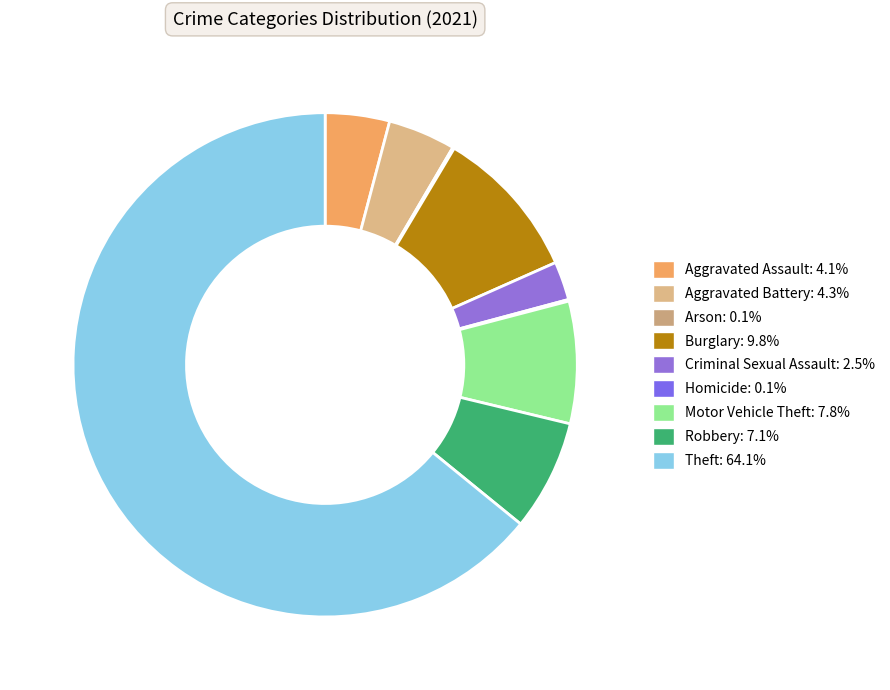

To the nearest percent, what is the difference between the Aggravated Battery and Motor Vehicle Theft slice percentages?

4%